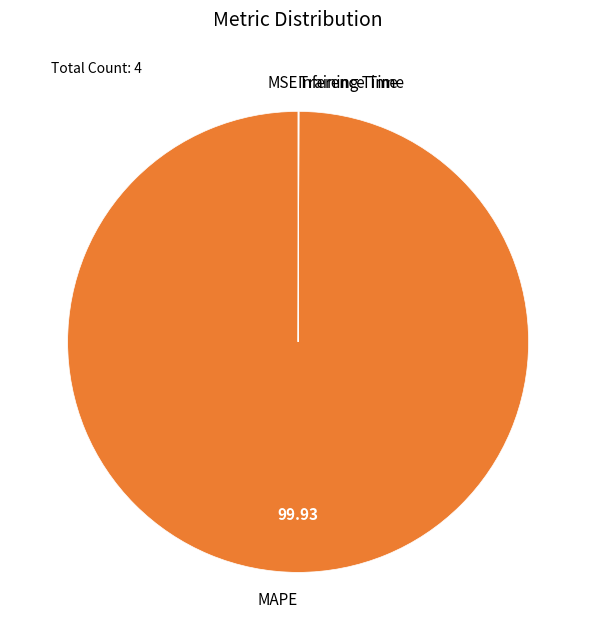

Which slice represents more than half of the pie?

MAPE